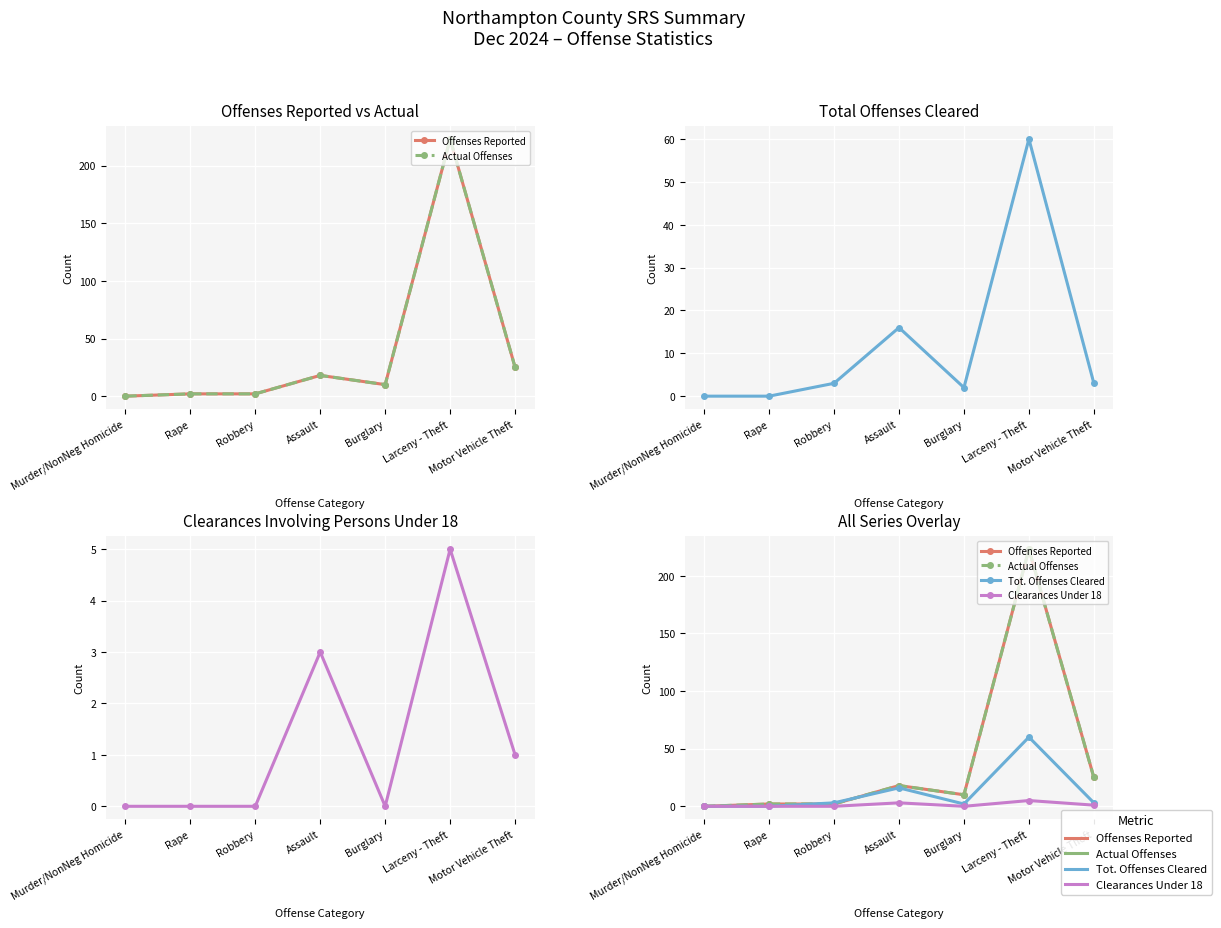

True or false: Tot. Offenses Cleared and Clearances Under 18 cross at least once.

False